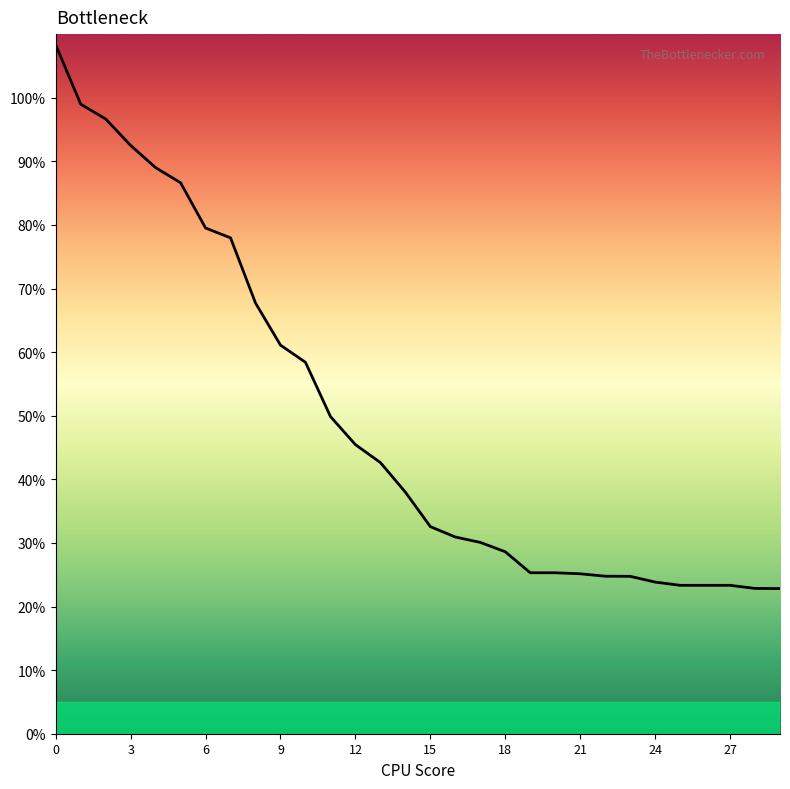

What is the minimum value shown in the chart?

22.8